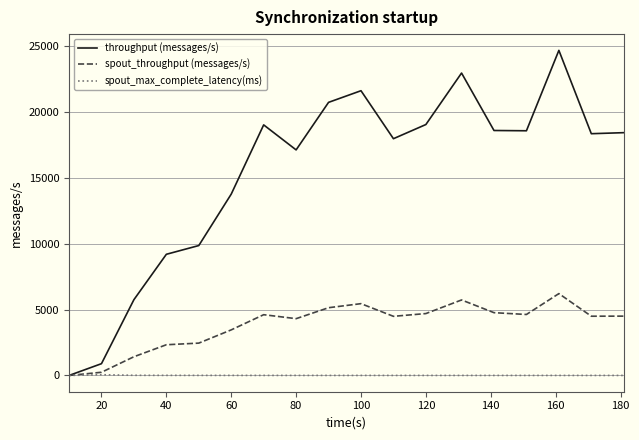

Which series has the largest total across all categories?

throughput (messages/s)